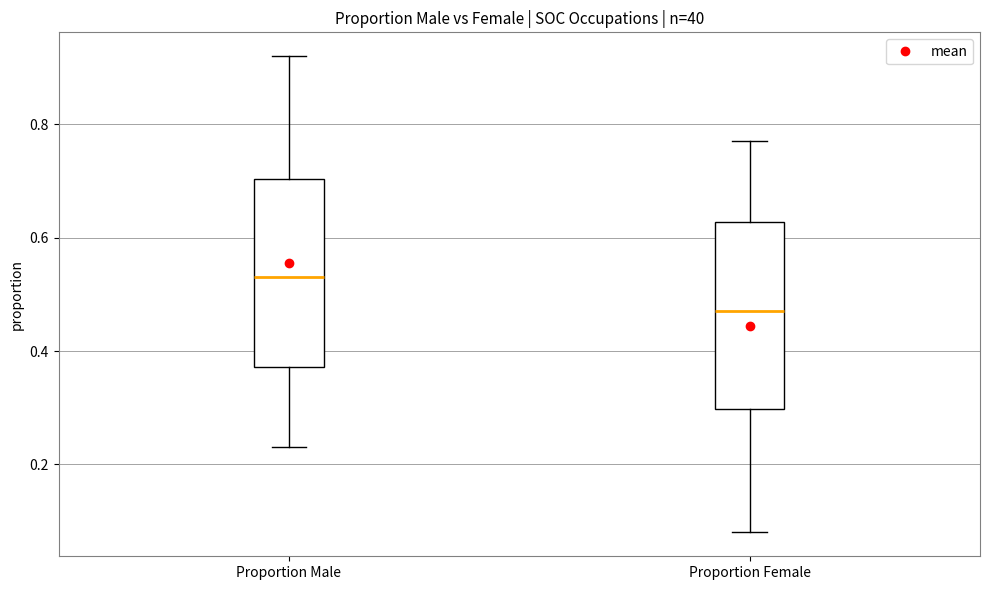

Where does the upper whisker of the box for Proportion Female end on the y-axis? The values are not printed on the chart, so give them approximately, as read against the axis.

0.78